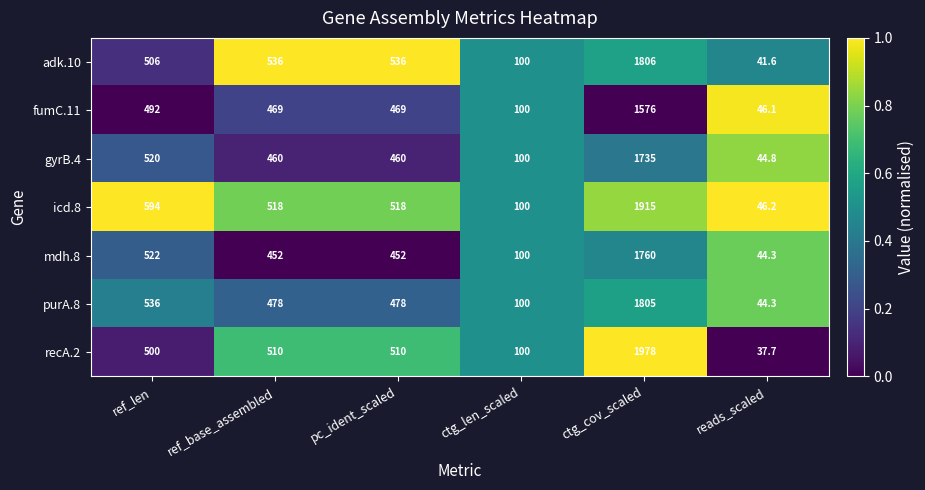

What is the sum of all fumC.11 values?

3152.1